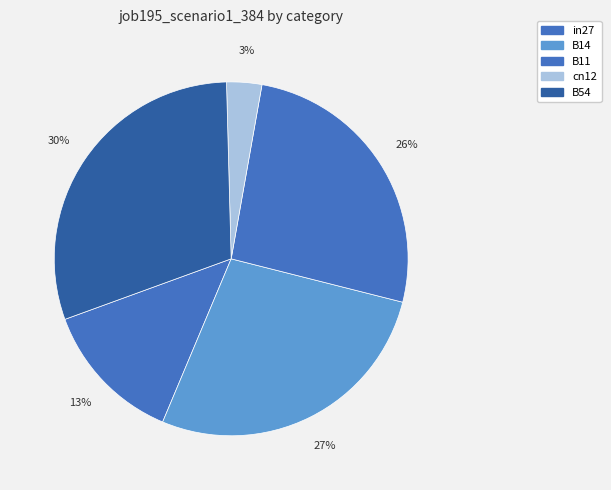

How many slices are in this pie chart?

5